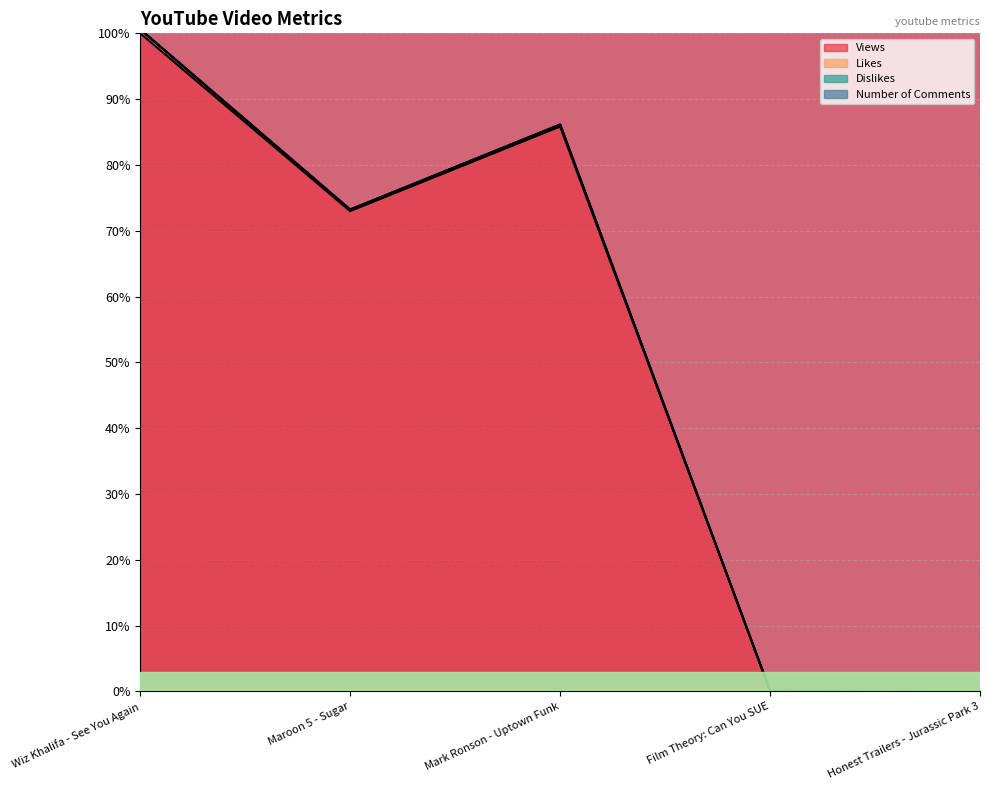

At which category is the sum across all series the highest?

Wiz Khalifa - See You Again